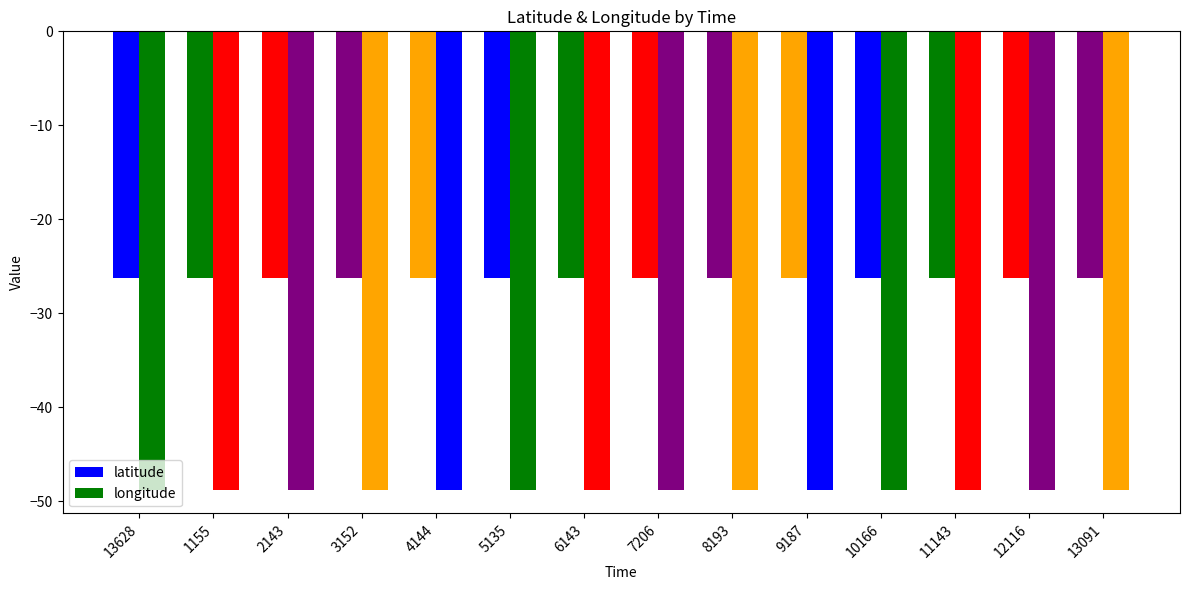

Does the chart contain any negative values?

Yes